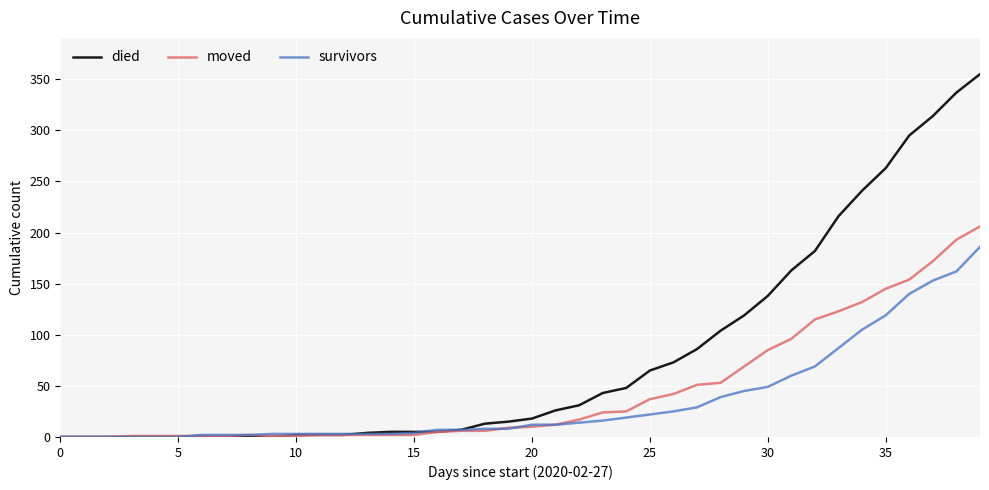

How many lines are shown in the chart?

3